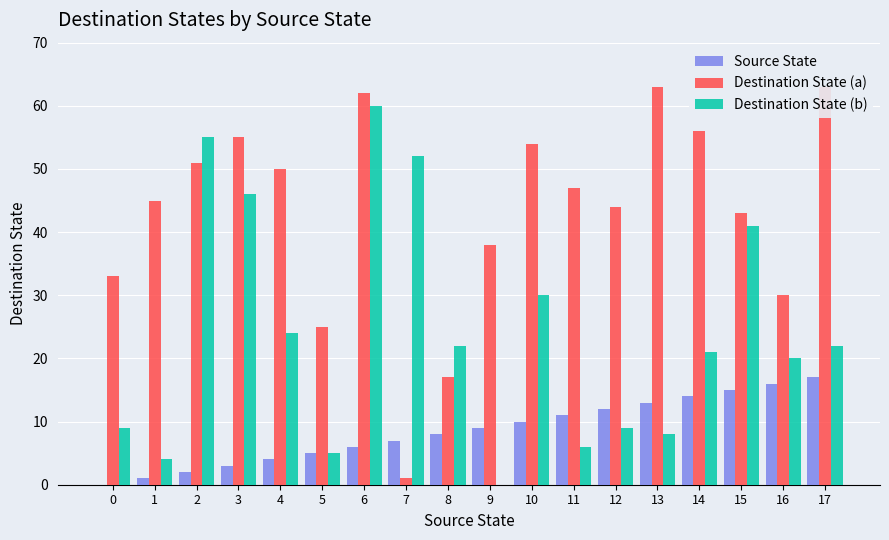

Rank the series by their average value, from highest to lowest.

Destination State (a), Destination State (b), Source State